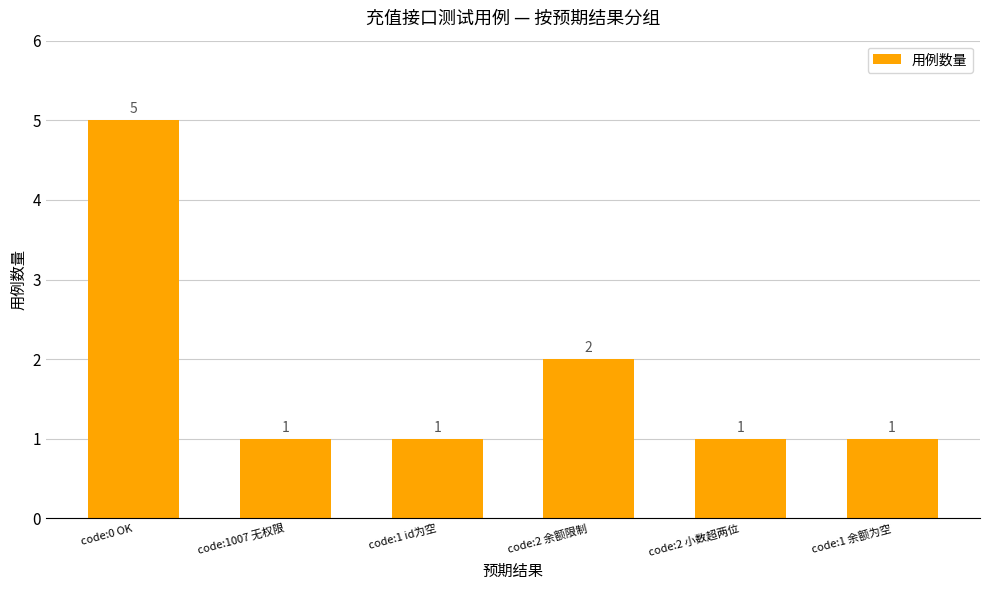

How many bars are there in total?

6